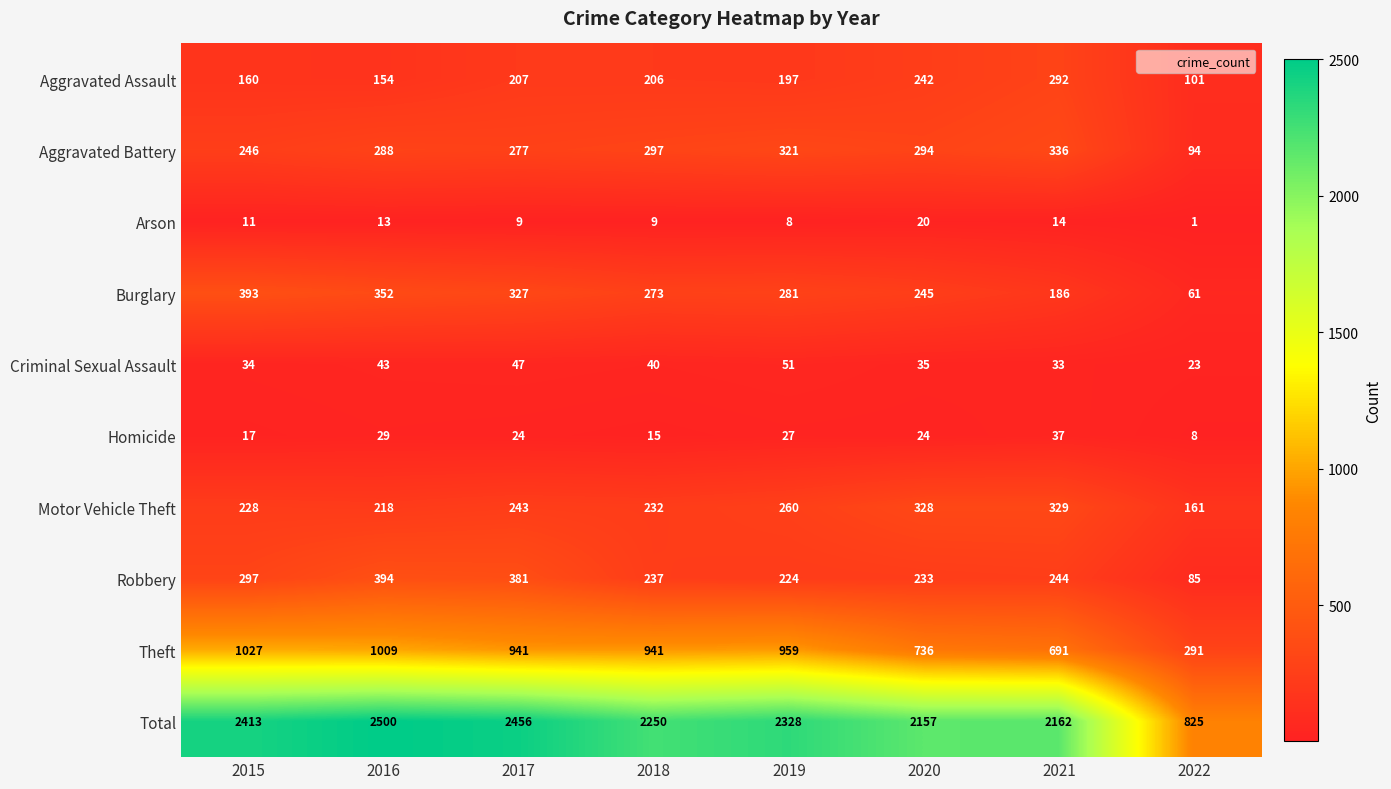

How many categories are shown in the chart?

8